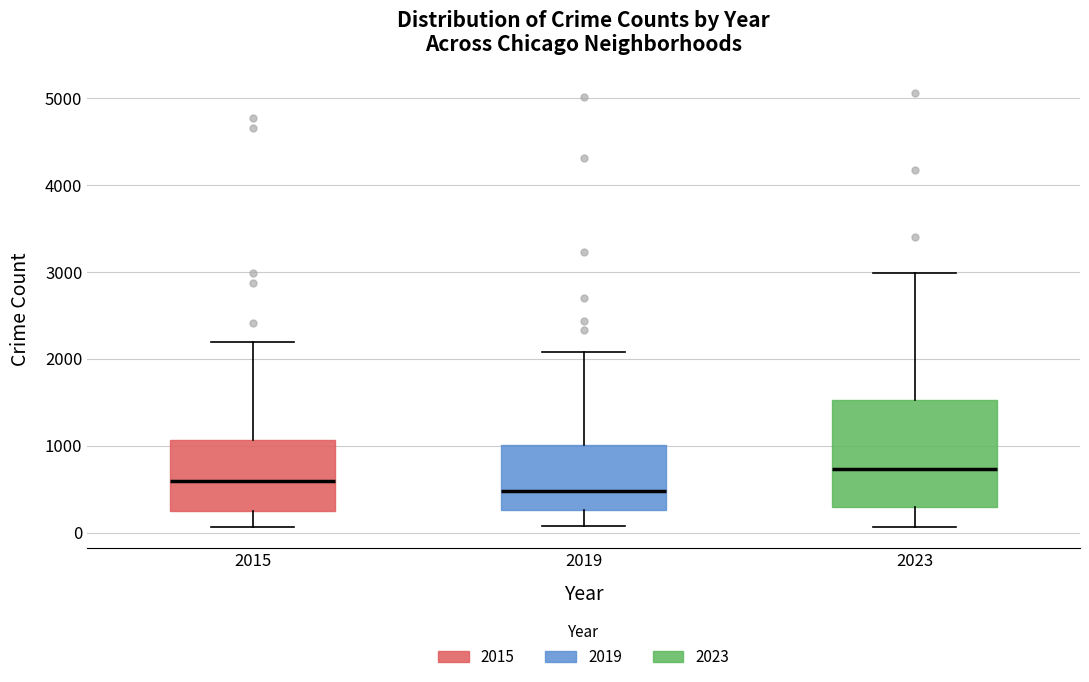

Reading left to right, read every box against the y-axis: the position of its median line, the range the box covers, and the ends of its whiskers. The values are not printed on the chart, so give them approximately, as read against the axis.

2015: median 600, box 300 to 1100, whiskers 100 to 2200
2019: median 500, box 300 to 1000, whiskers 100 to 2100
2023: median 700, box 300 to 1500, whiskers 100 to 3000